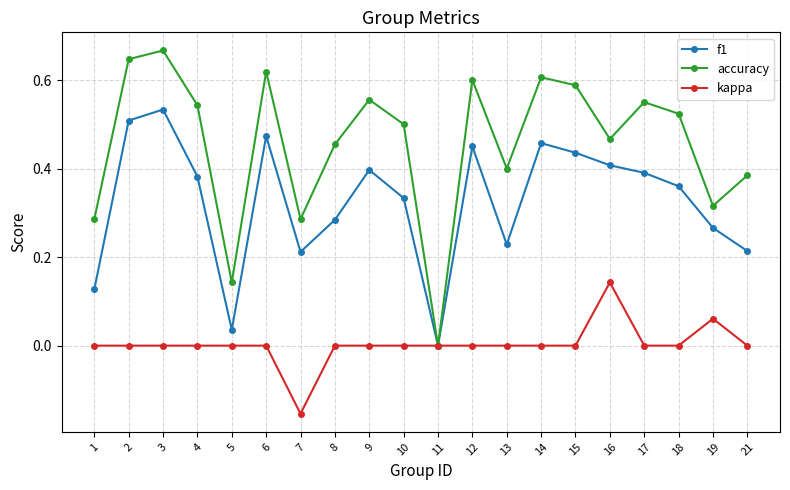

The value of accuracy at 6 is 0.9. True or false?

False